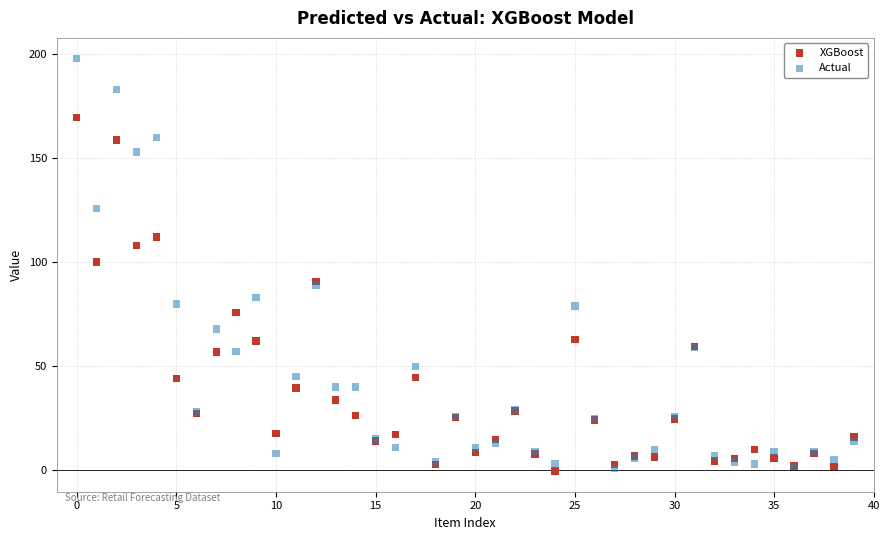

Which series reaches the maximum Y coordinate?

Actual